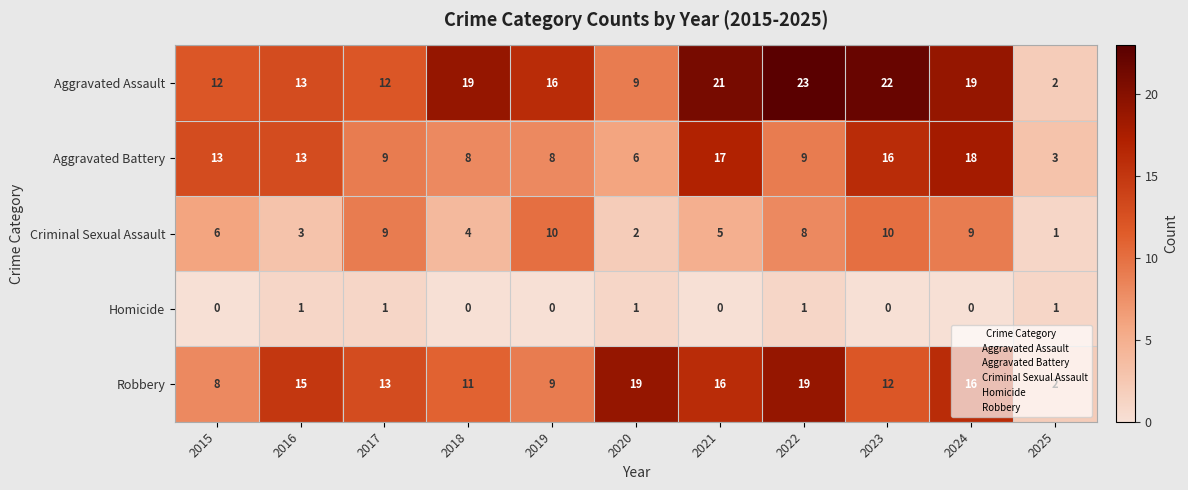

What is the difference between the maximum and minimum values in the Criminal Sexual Assault series?

9